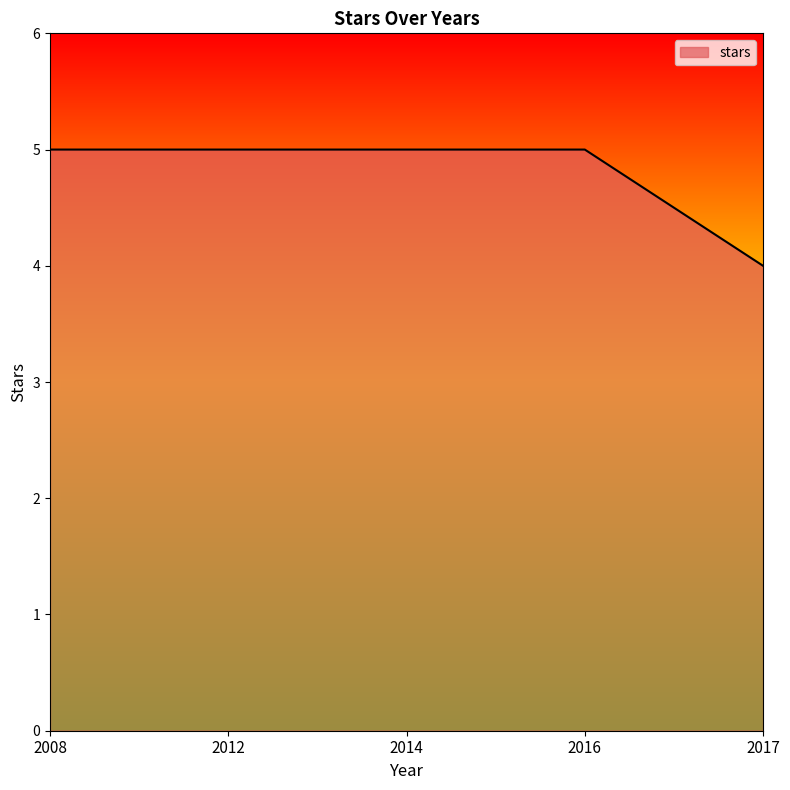

What is the average value?

5